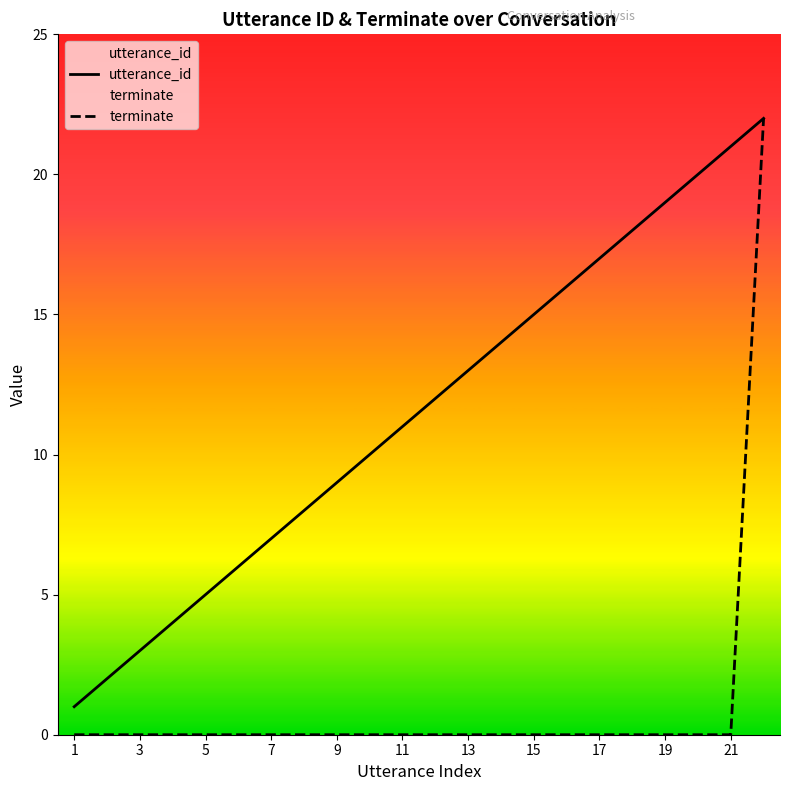

List the series in order of their overall mean, lowest first.

terminate, utterance_id